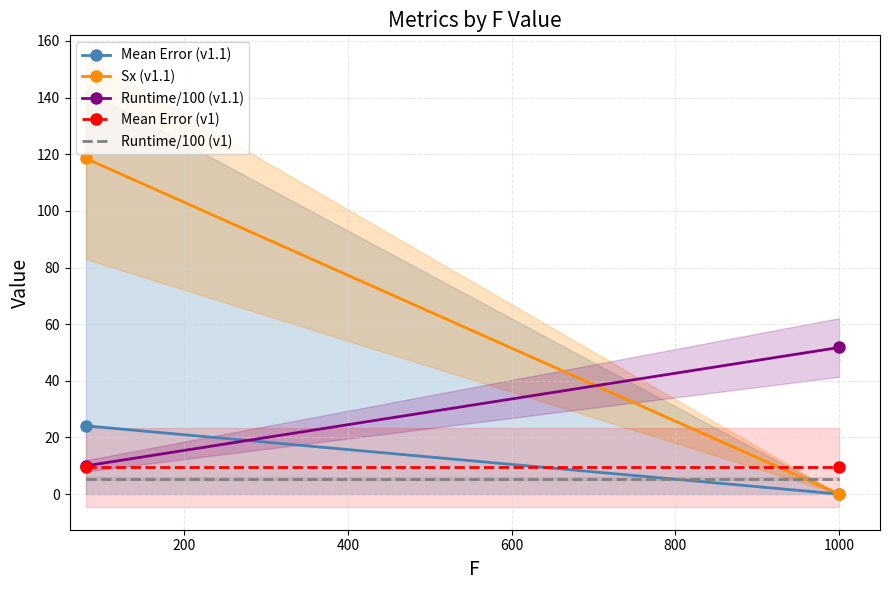

How many positive values does the Mean Error (v1.1) series have?

1